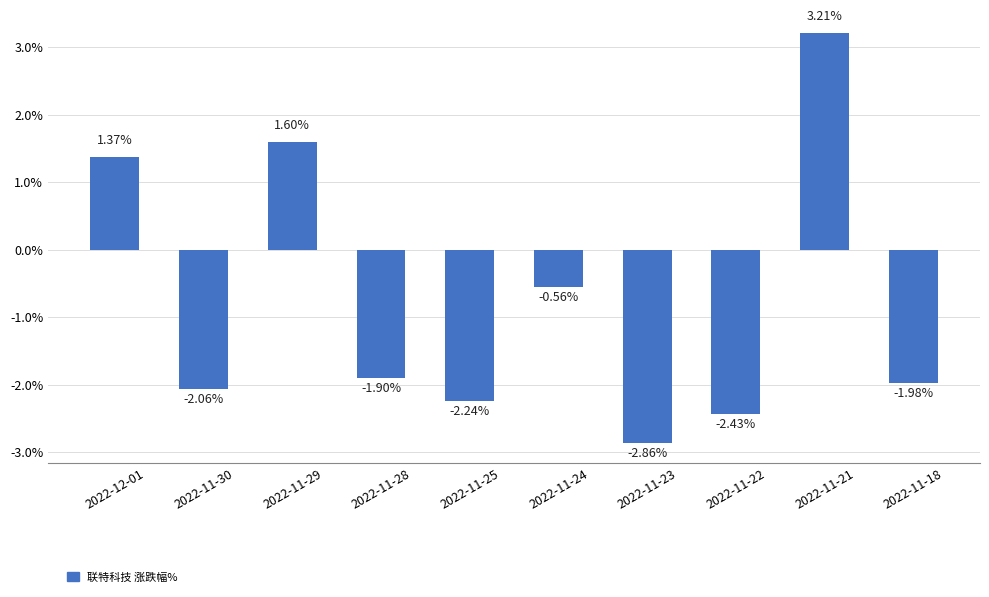

What is the label of the 6th bar from the right?

2022-11-25